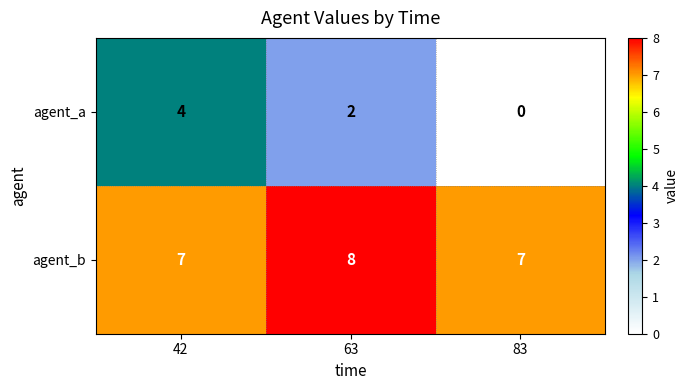

What is the difference between the highest and lowest values at 63?

6